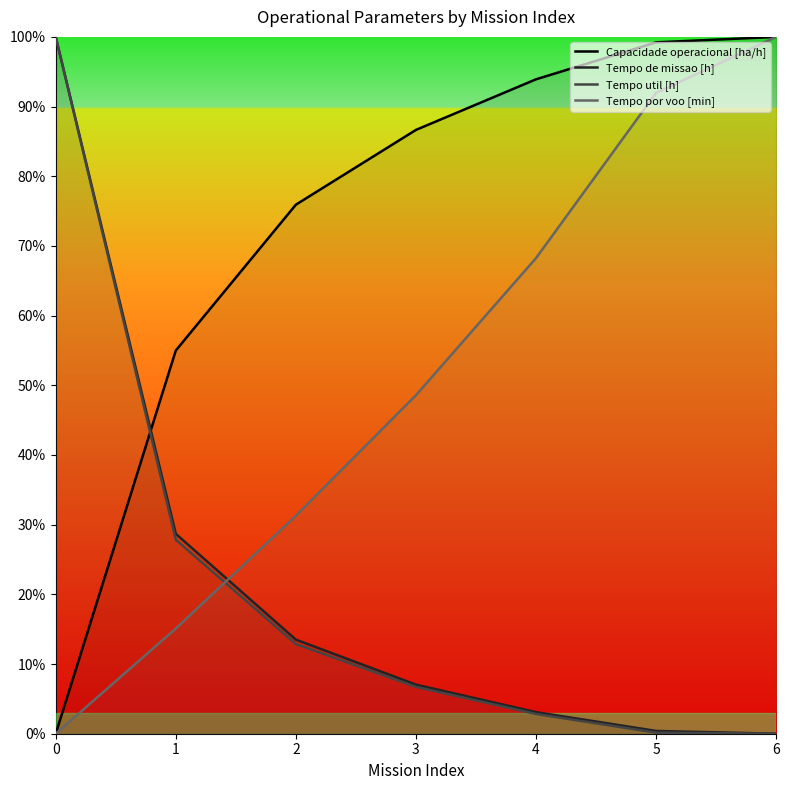

Is this an area chart (filled region under the line)?

No